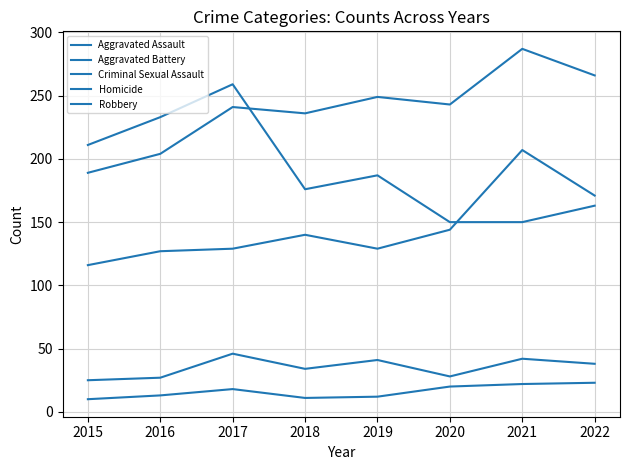

What is the average value of the Homicide series?

16